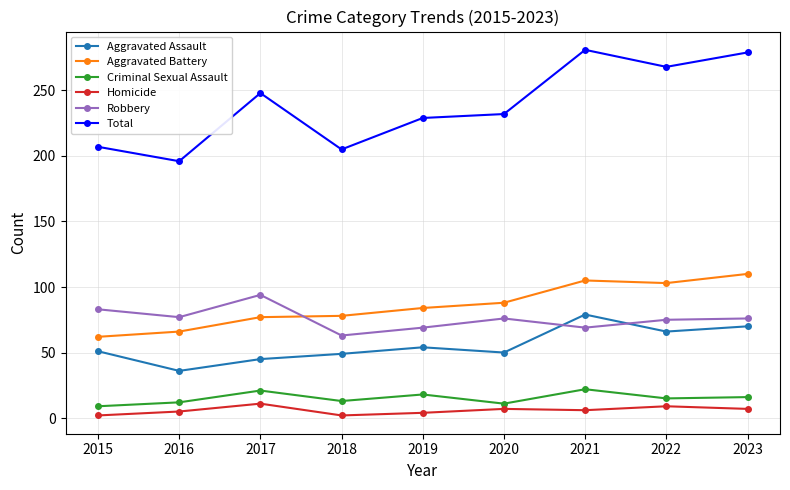

Is this an area chart (filled region under the line)?

No